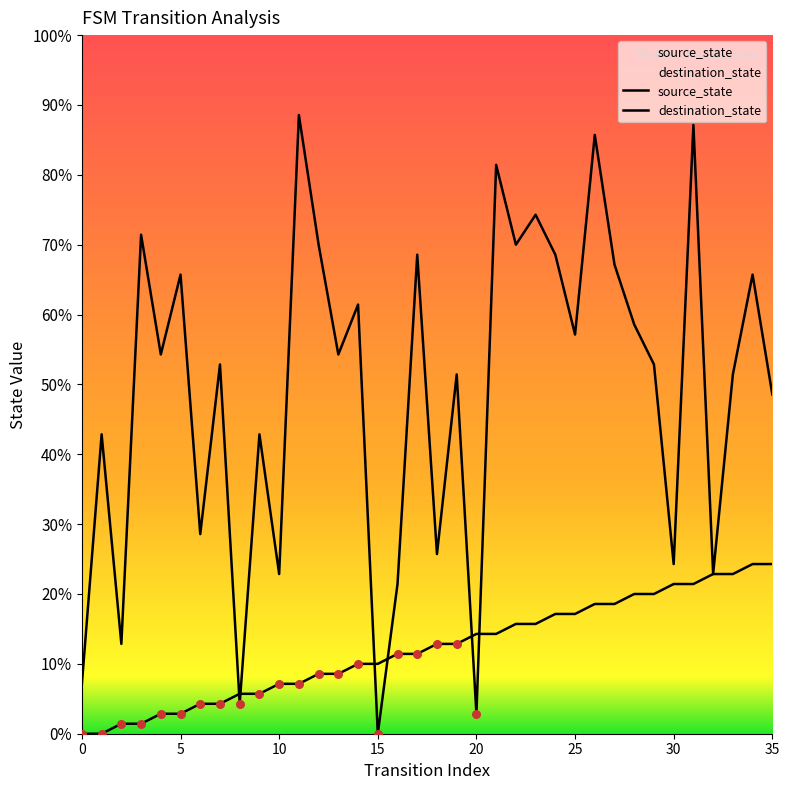

Which series reaches the maximum Y coordinate?

destination_state